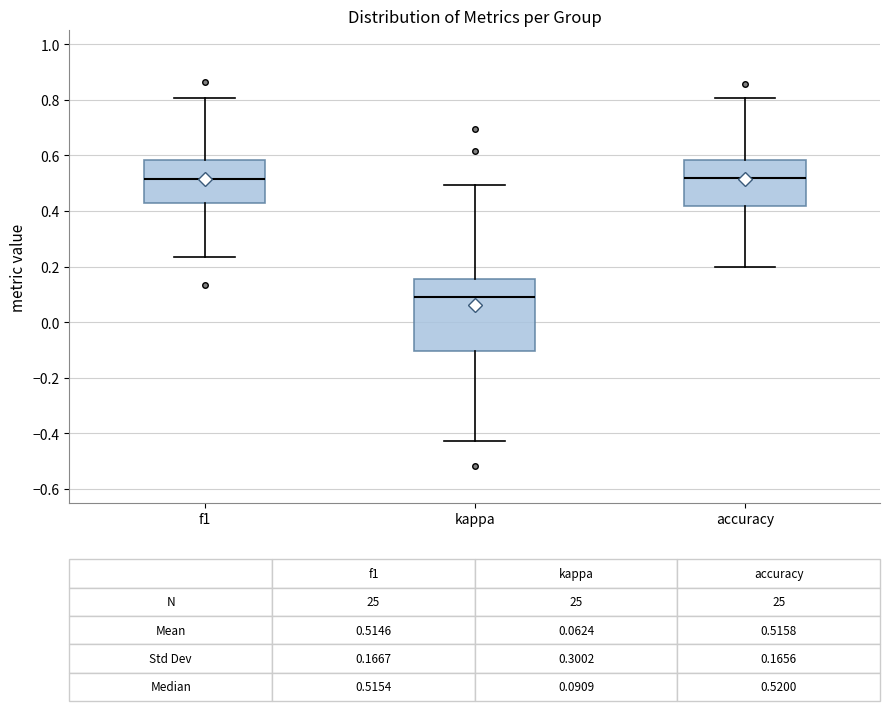

Comparing the boxes themselves (not the whiskers), which one is the tallest?

kappa